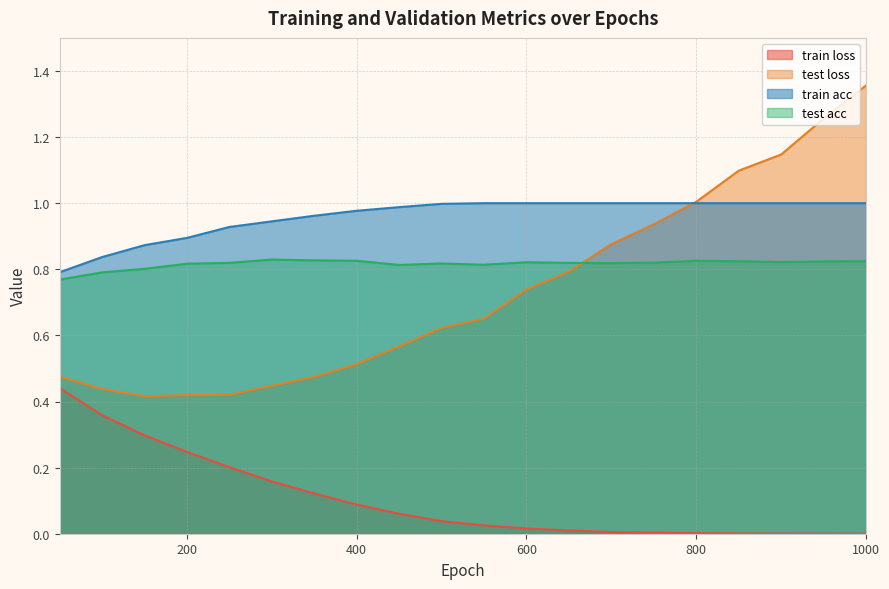

How many lines are shown in the chart?

4